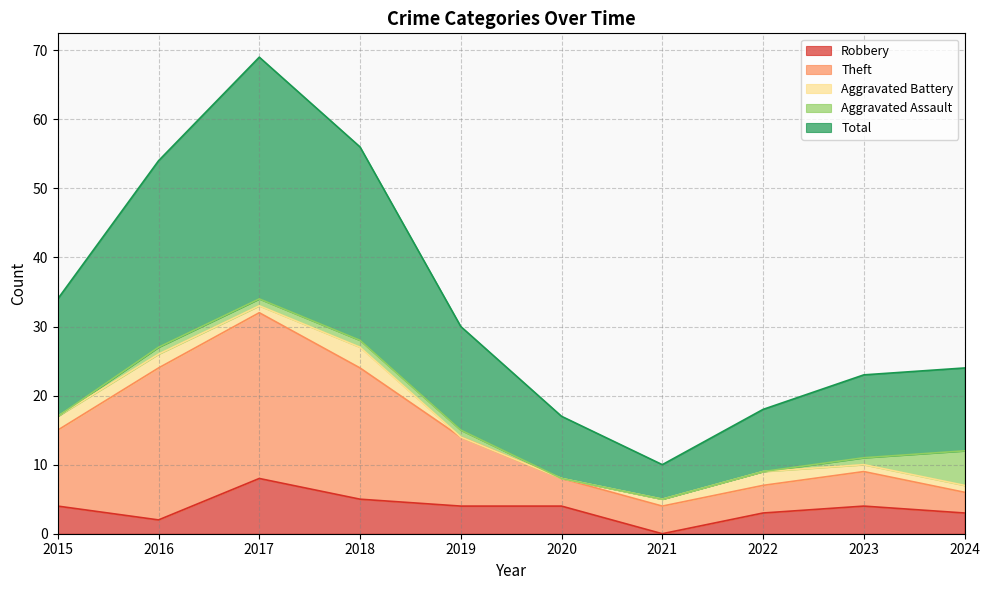

At which label does Robbery reach its peak?

2017